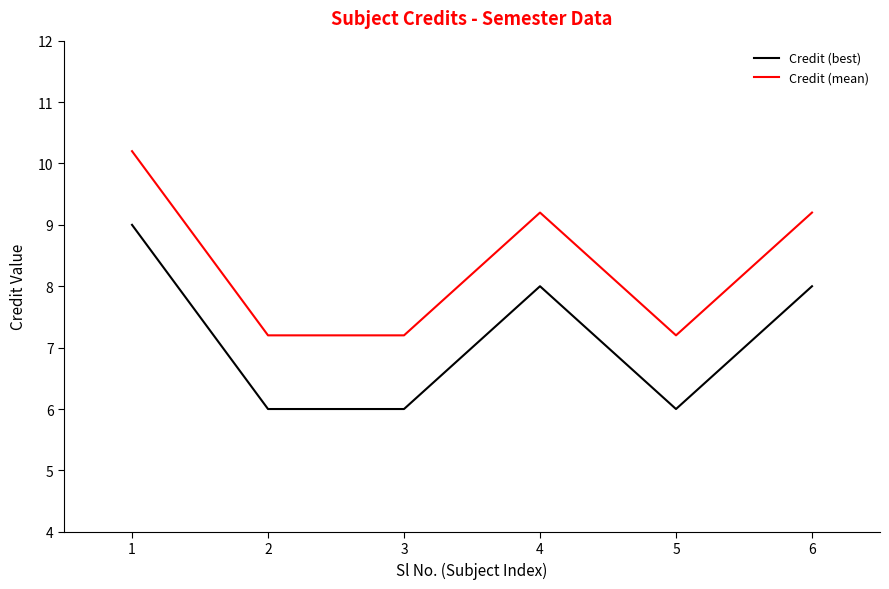

Where does the Credit (best) series first go above 8?

1